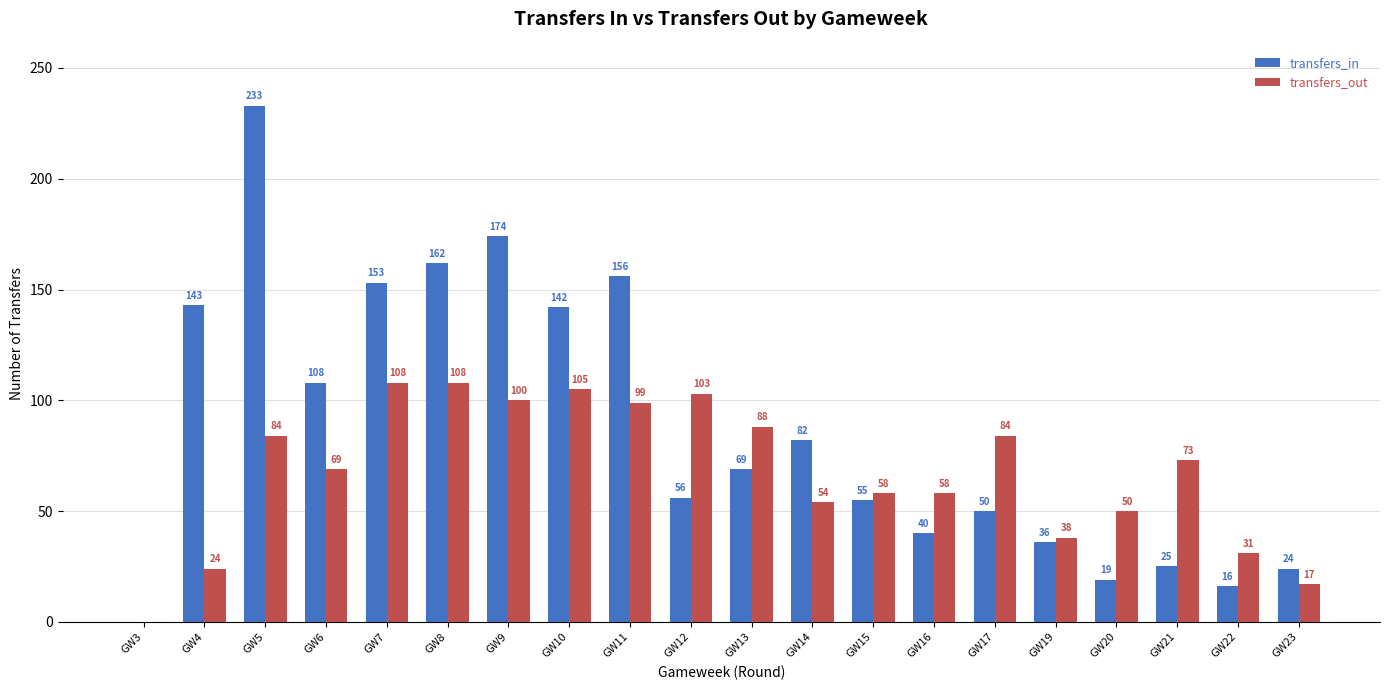

At which category is the sum across all series the highest?

GW5